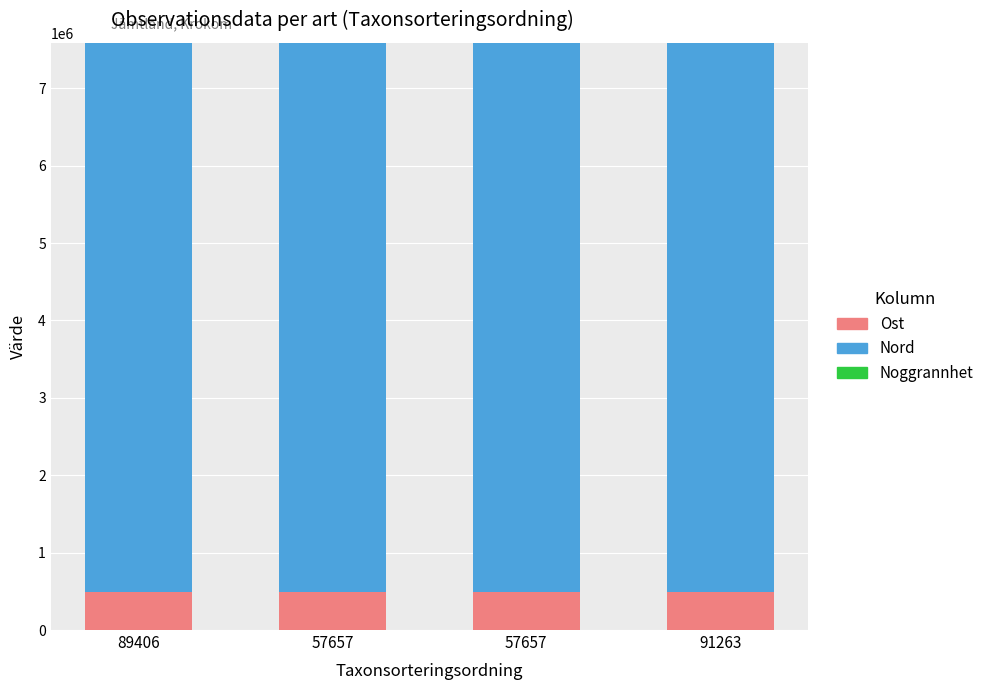

What is the label of the 3rd bar from the left?

57657